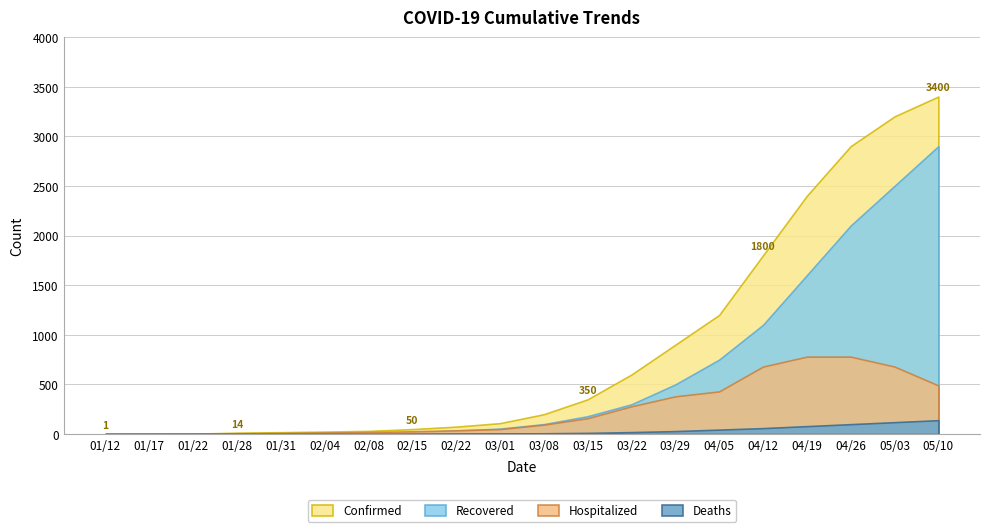

Reading left to right, extract all data points from this chart.

Confirmed: 1	2	4	14	19	25	32	50	75	110	200	350	600	900	1200	1800	2400	2900	3200	3400
Recovered: 0	0	2	6	8	10	11	20	35	55	100	180	300	500	750	1100	1600	2100	2500	2900
Hospitalized: 1	2	2	8	11	15	21	28	38	50	95	160	280	380	430	680	780	780	680	490
Deaths: 0	0	0	0	0	0	0	2	4	5	8	12	20	30	45	60	80	100	120	140